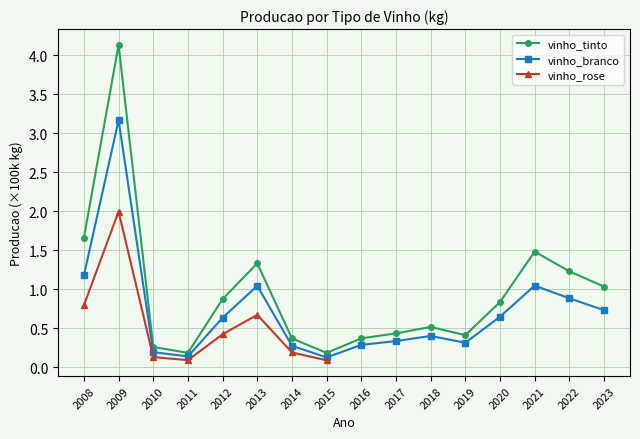

Where is the first local maximum for vinho_tinto?

2009